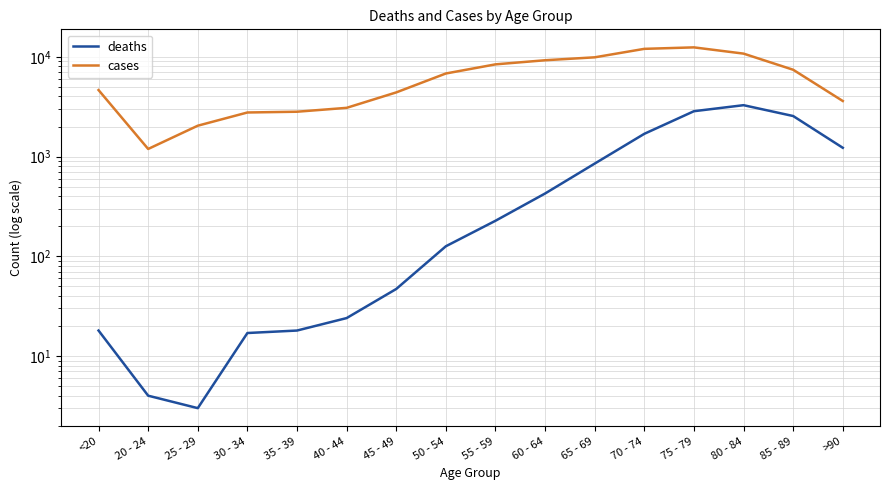

At how many categories does at least one series exceed 9943?

3